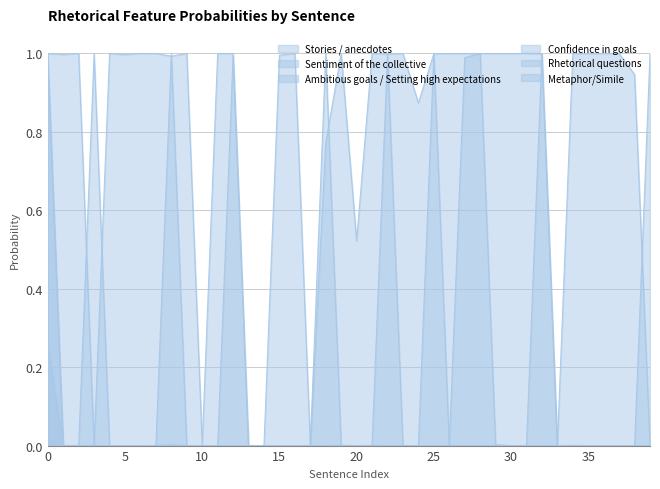

What is the total value across all series at 28?

2.0